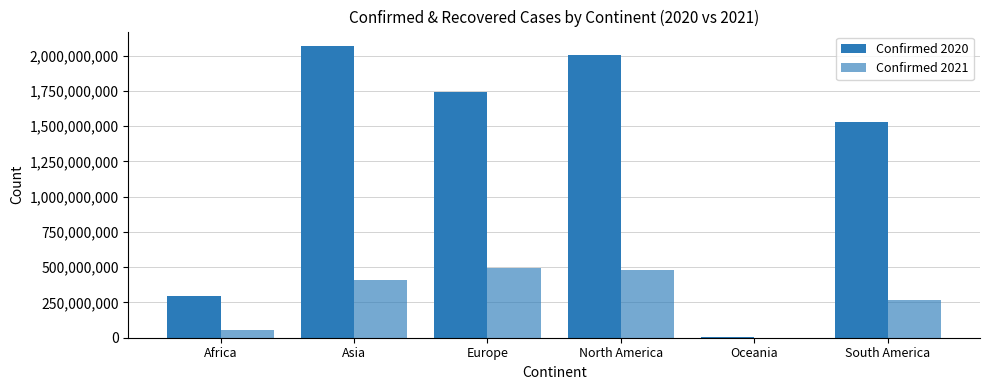

Is it true that Confirmed 2021 equals 57881226 at Africa?

True